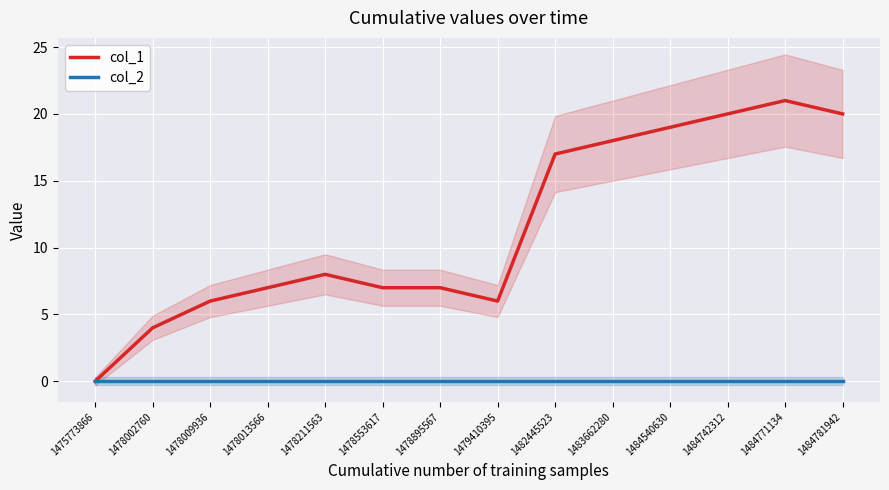

Count the number of data series in this chart.

2